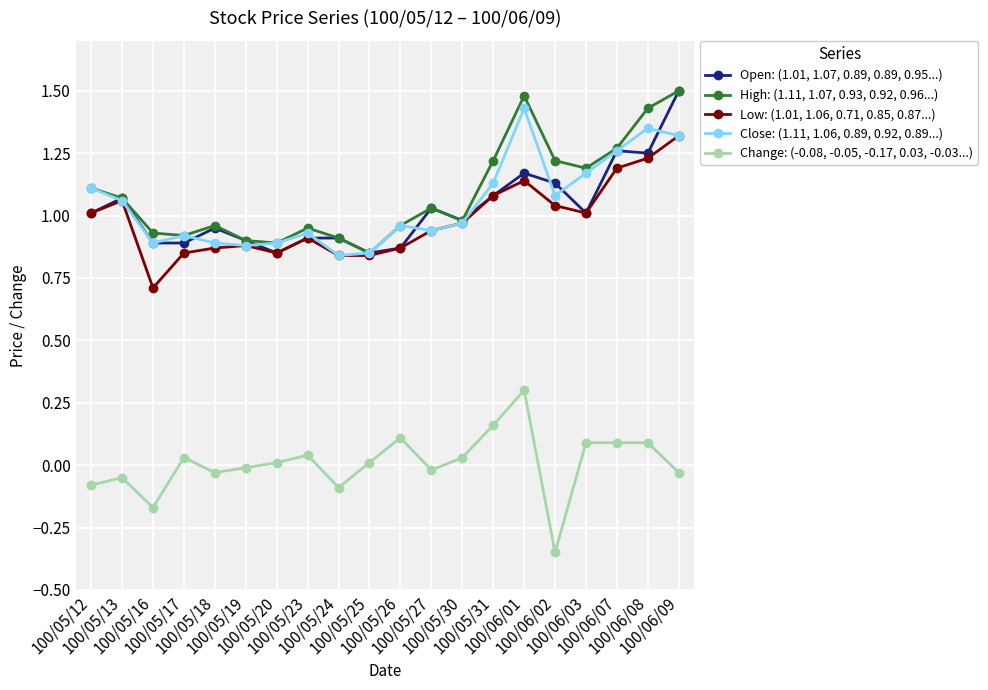

What are all the series names shown in the legend?

Open: (1.01, 1.07, 0.89, 0.89, 0.95...), High: (1.11, 1.07, 0.93, 0.92, 0.96...), Low: (1.01, 1.06, 0.71, 0.85, 0.87...), Close: (1.11, 1.06, 0.89, 0.92, 0.89...), Change: (-0.08, -0.05, -0.17, 0.03, -0.03...)